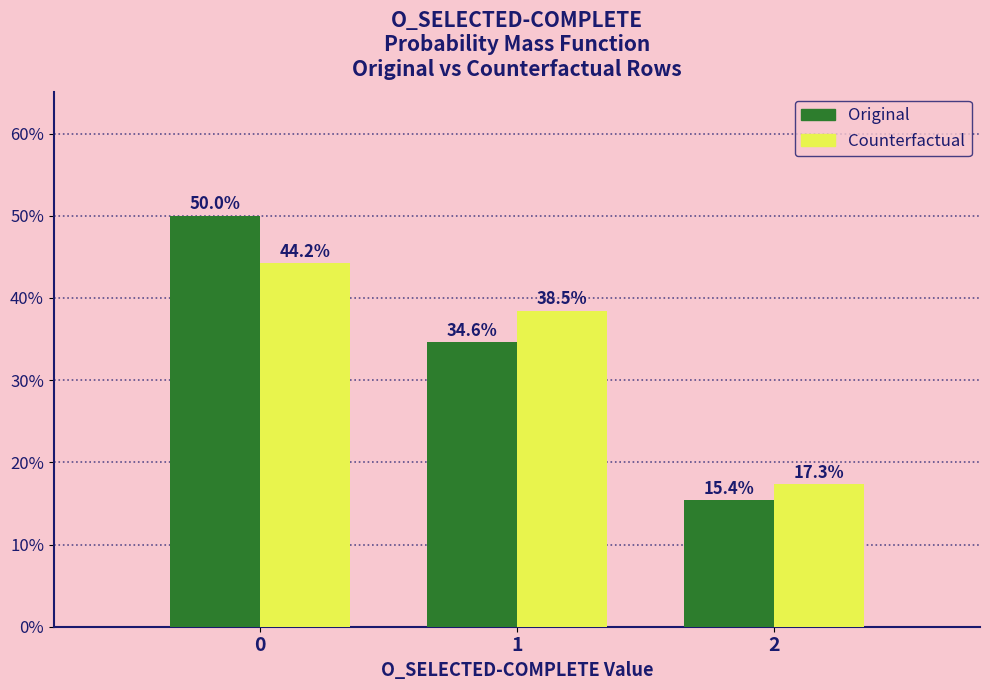

Reading left to right, list all the values displayed in this chart.

Original: 50.0	34.6	15.4
Counterfactual: 44.2	38.5	17.3